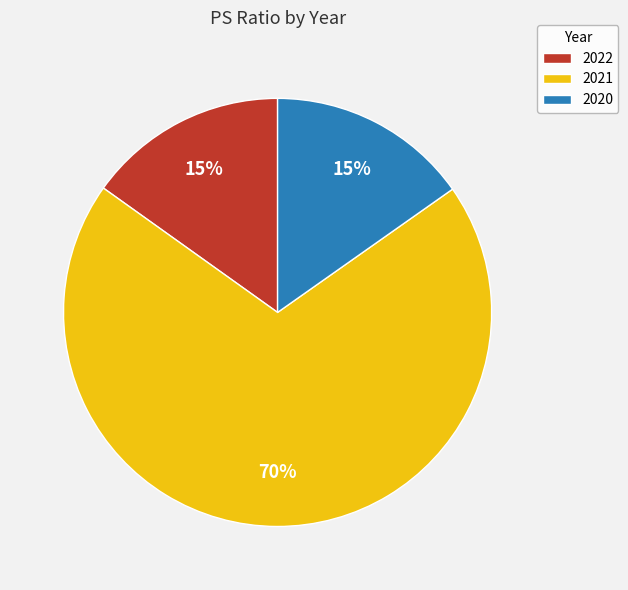

To the nearest percent, what is the combined percentage of 2021 and 2020?

85%